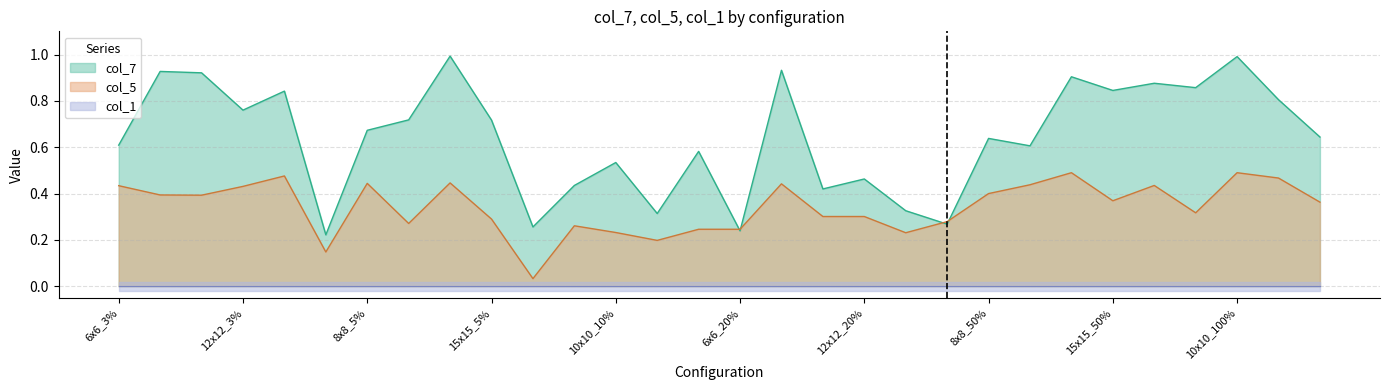

Is the value of col_7 at 8x8_5% greater than the value of col_5 at 12x12_20%?

Yes